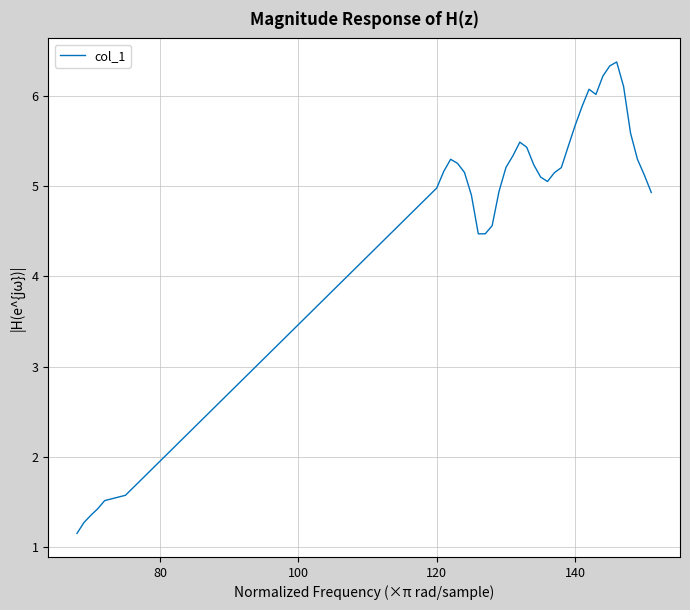

What is the minimum value shown in the chart?

1.2